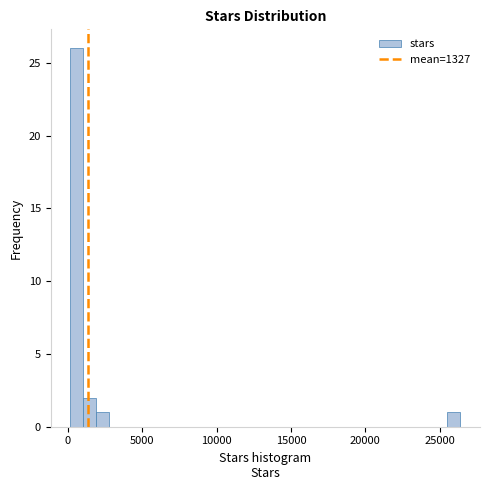

Read against the x-axis, roughly where is the centre of the tallest bar?

500